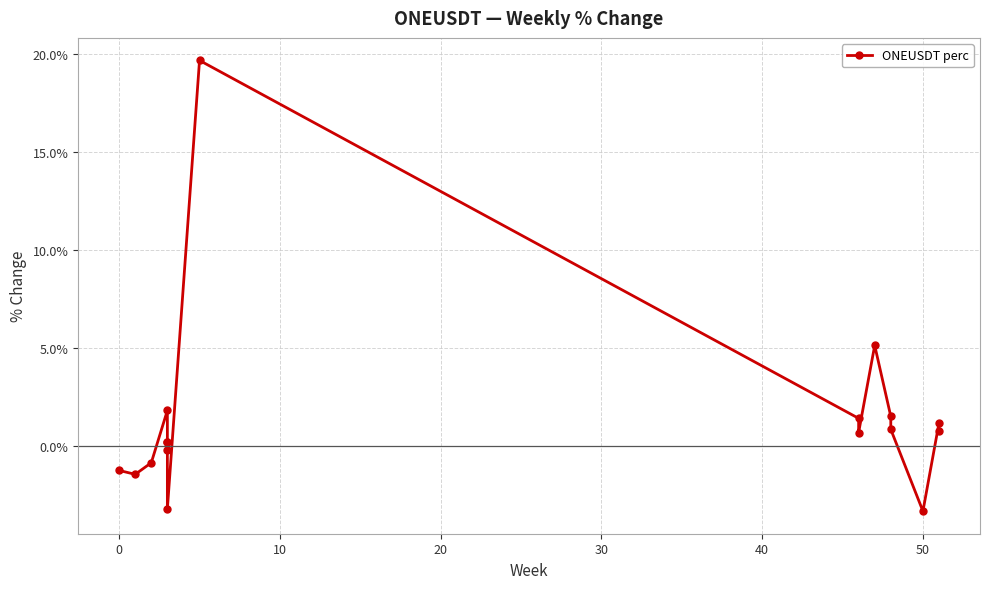

Reading right to left, extract all data points from this chart.

0.8	1.2	-3.3	0.9	1.5	5.1	0.7	1.4	19.7	-3.2	-0.2	0.2	0.2	1.8	-0.8	-1.4	-1.2